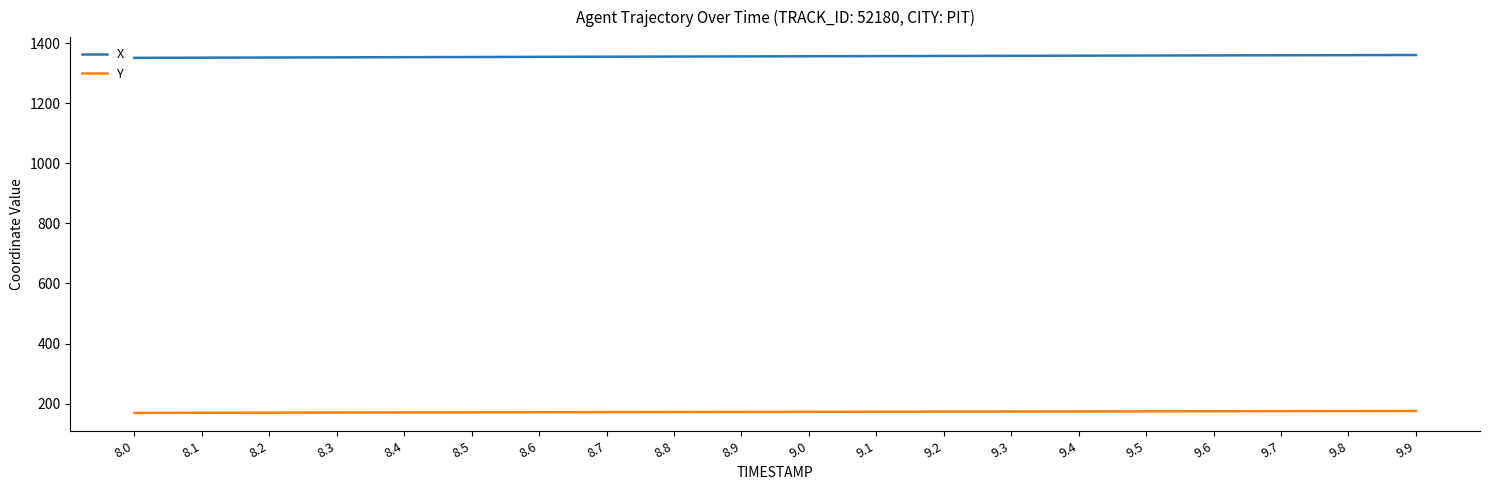

What is the minimum value for X?

1351.1